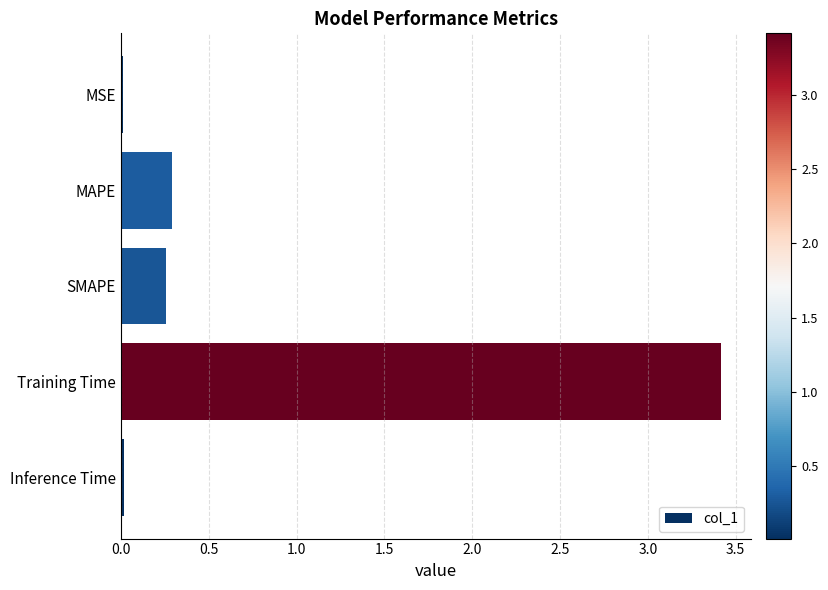

The value at MAPE is 0.3. True or false?

True